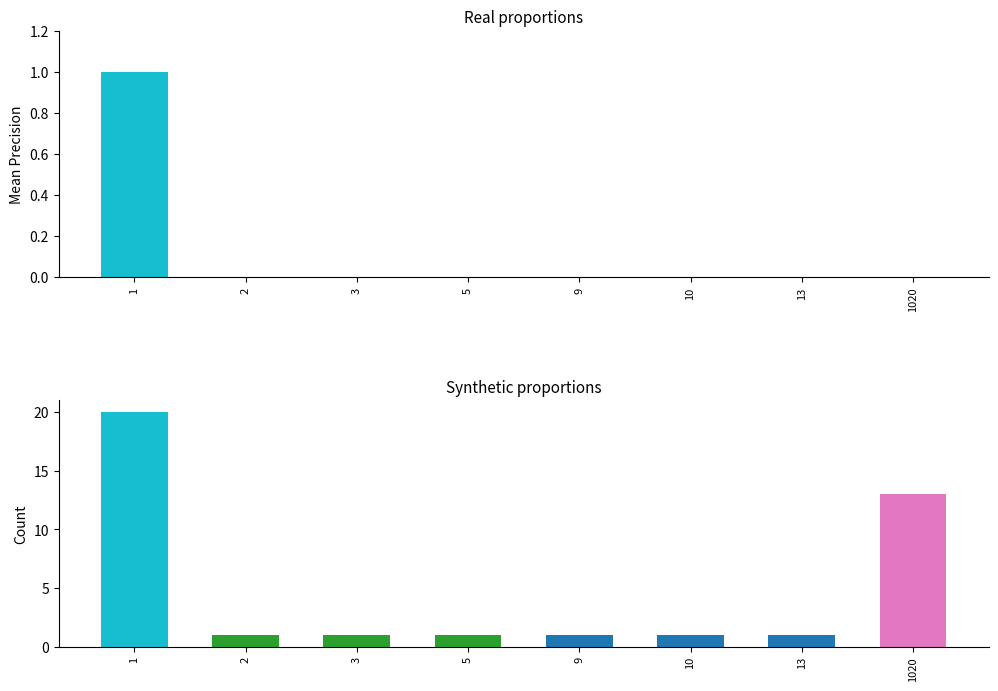

Rank the series at 2 from lowest to highest value.

mean precision, count